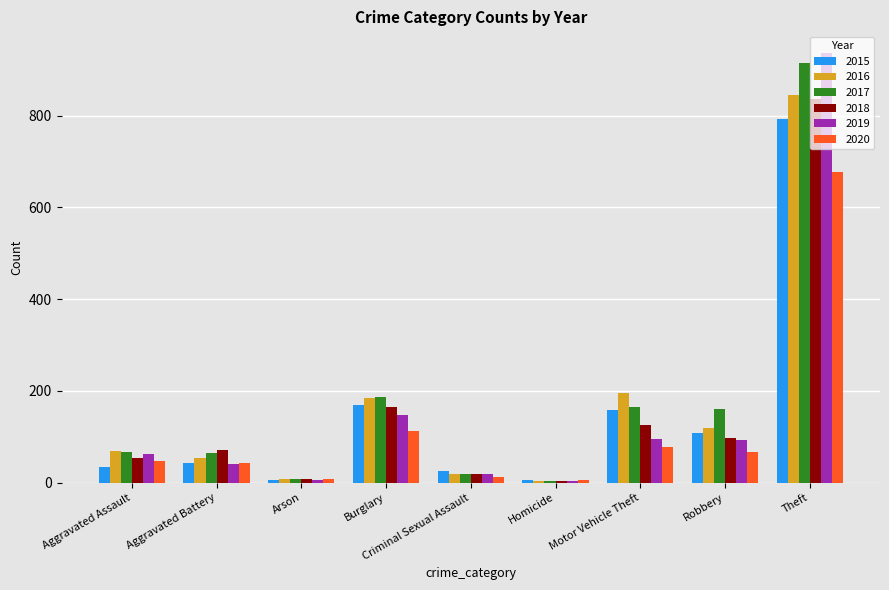

Which series has the widest spread of values?

2019